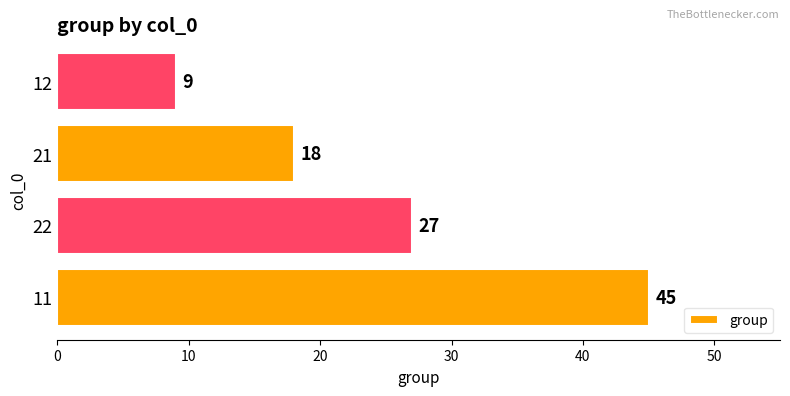

What is the greatest value displayed?

45